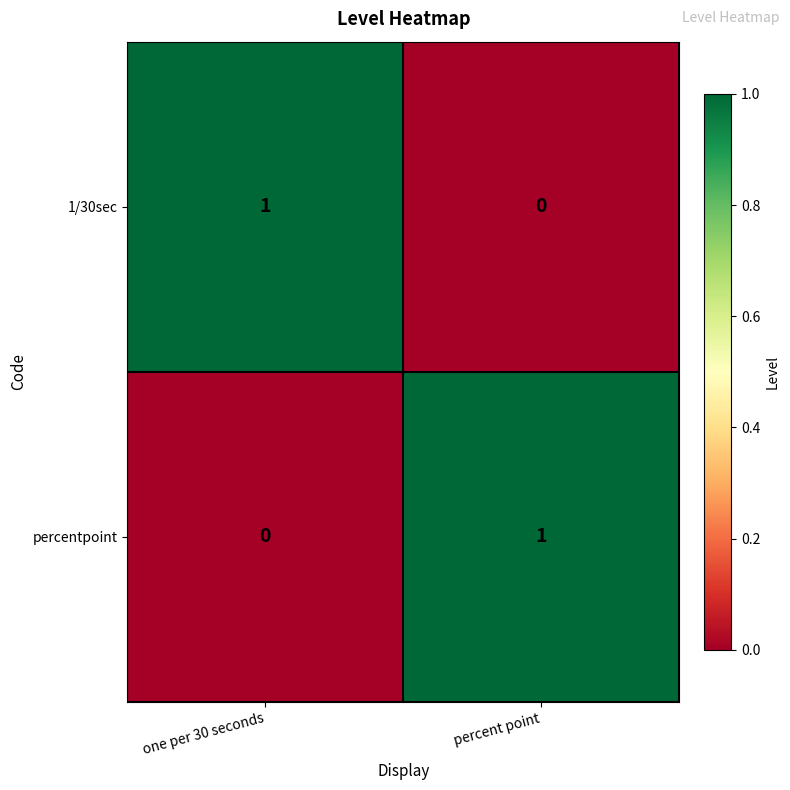

Is the value of 1/30sec at percent point greater than the value of percentpoint at percent point?

No